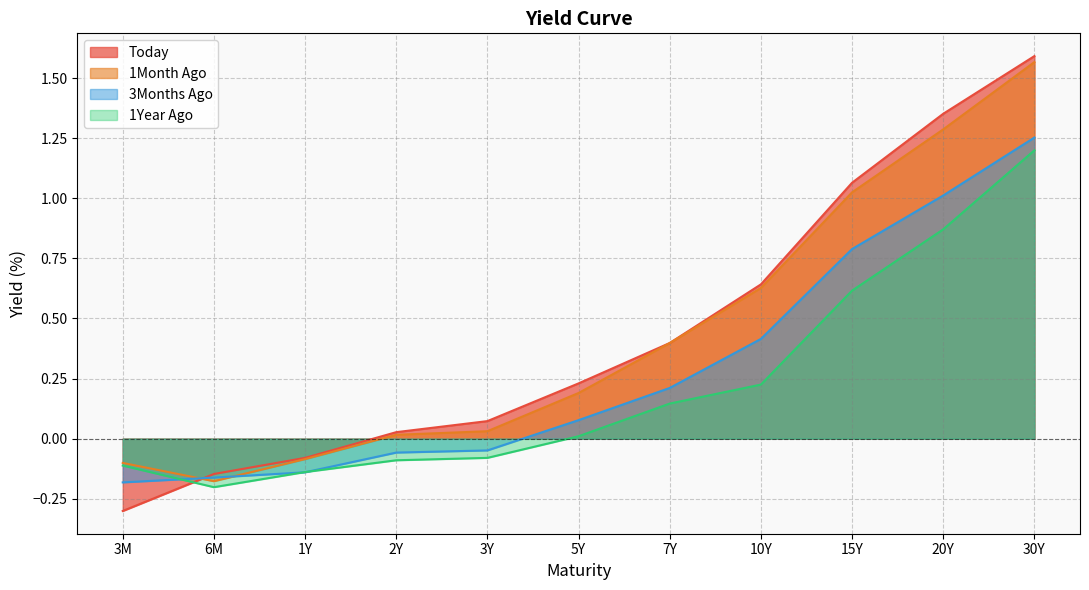

Rank the categories by 1Year Ago value from highest to lowest.

30Y, 20Y, 15Y, 10Y, 7Y, 5Y, 3Y, 2Y, 3M, 1Y, 6M